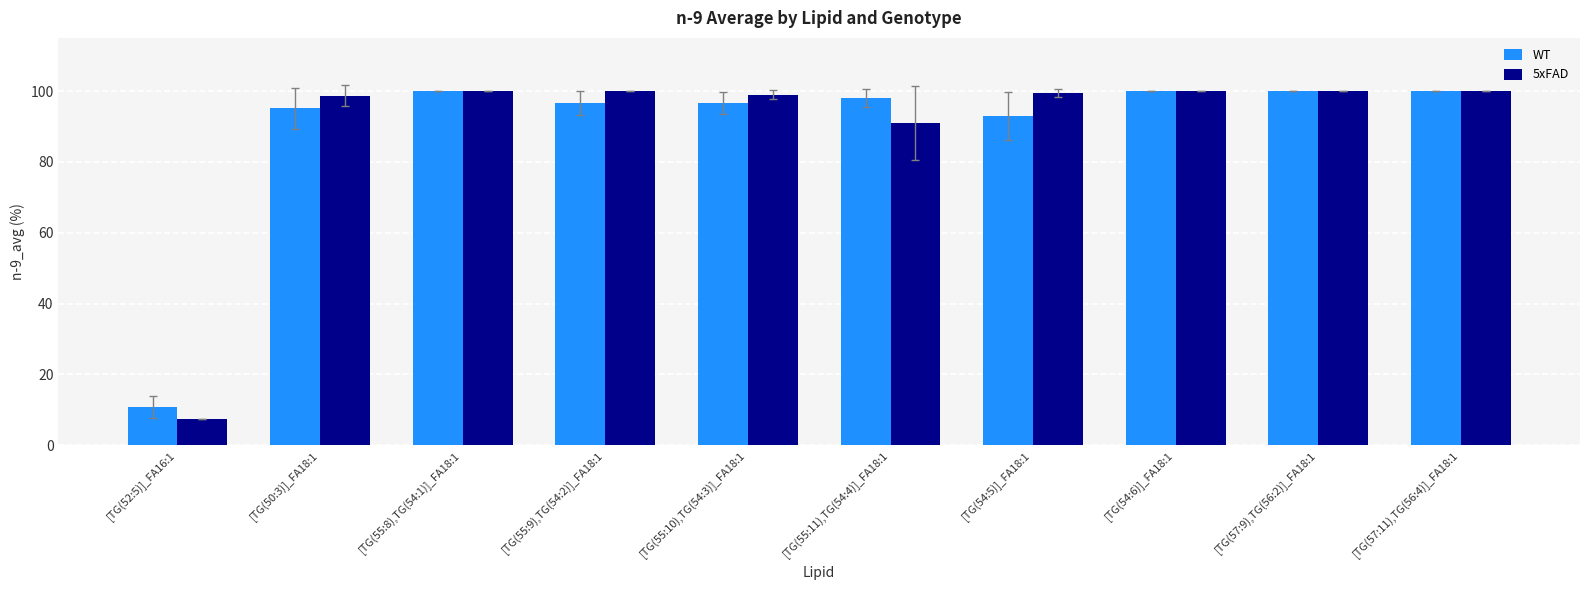

What is the sum of all 5xFAD values?

895.5